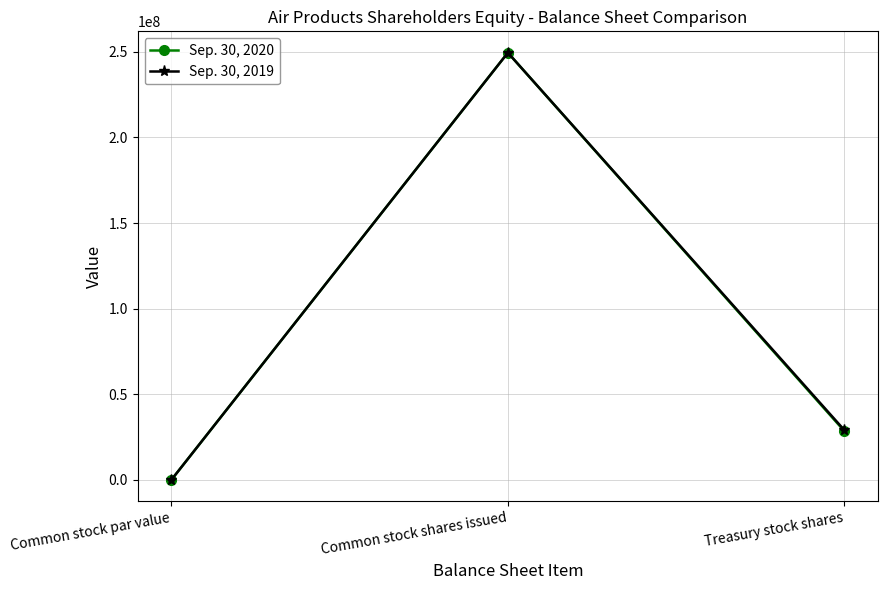

How many series are shown in this chart?

2